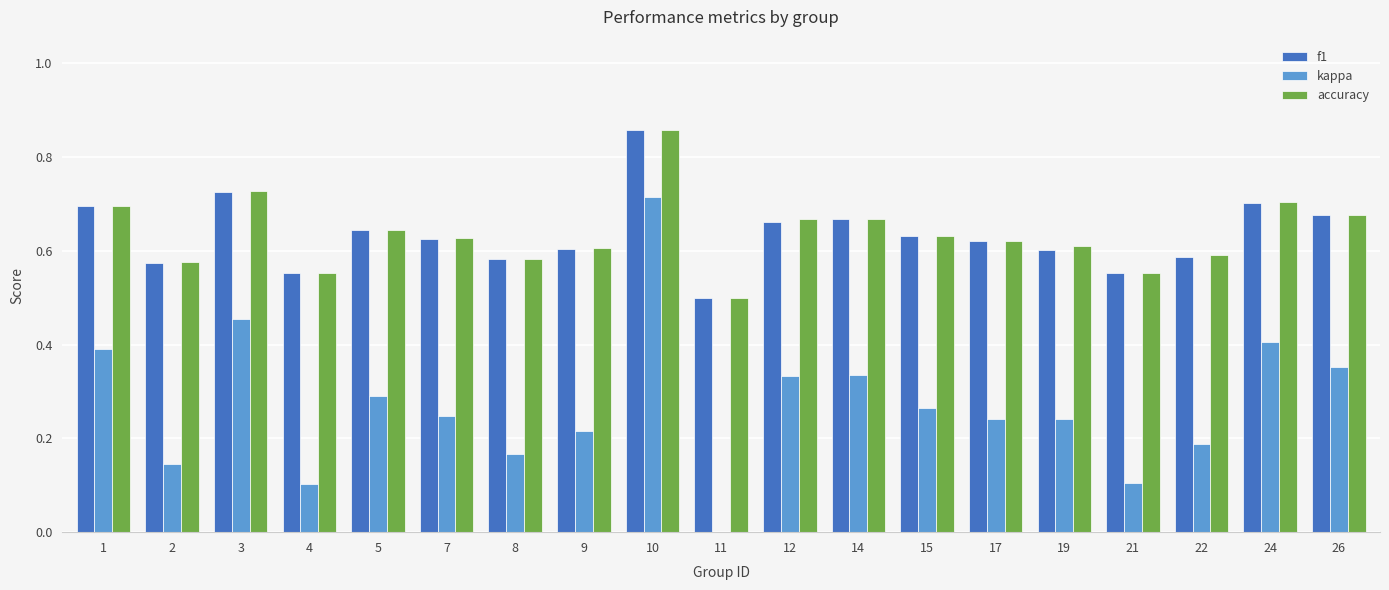

True or false: f1 has a value of 0.9 at 5.

False